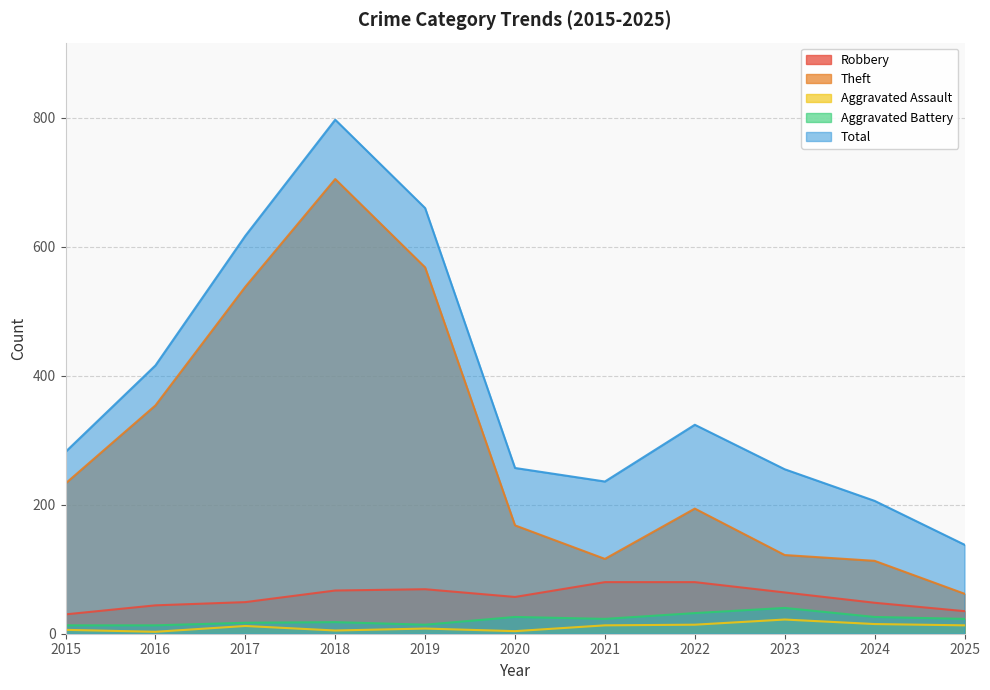

Which series changed the most between 2016 and 2020?

Theft